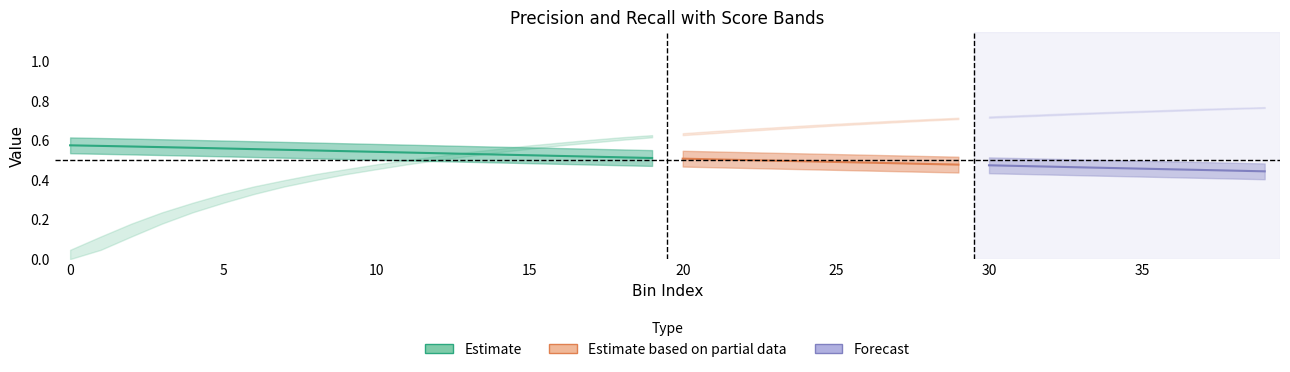

Rank the categories by min value from lowest to highest.

0, 1, 2, 3, 4, 5, 6, 7, 8, 9, 10, 11, 12, 13, 14, 15, 16, 17, 18, 19, 20, 21, 22, 23, 24, 25, 26, 27, 28, 29, 30, 31, 32, 33, 34, 35, 36, 37, 38, 39